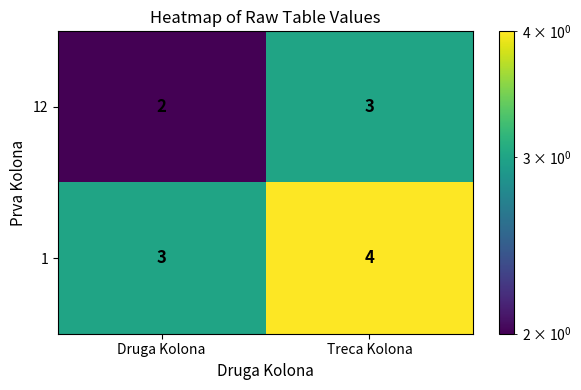

What value does the 12 series have at Treca Kolona?

3